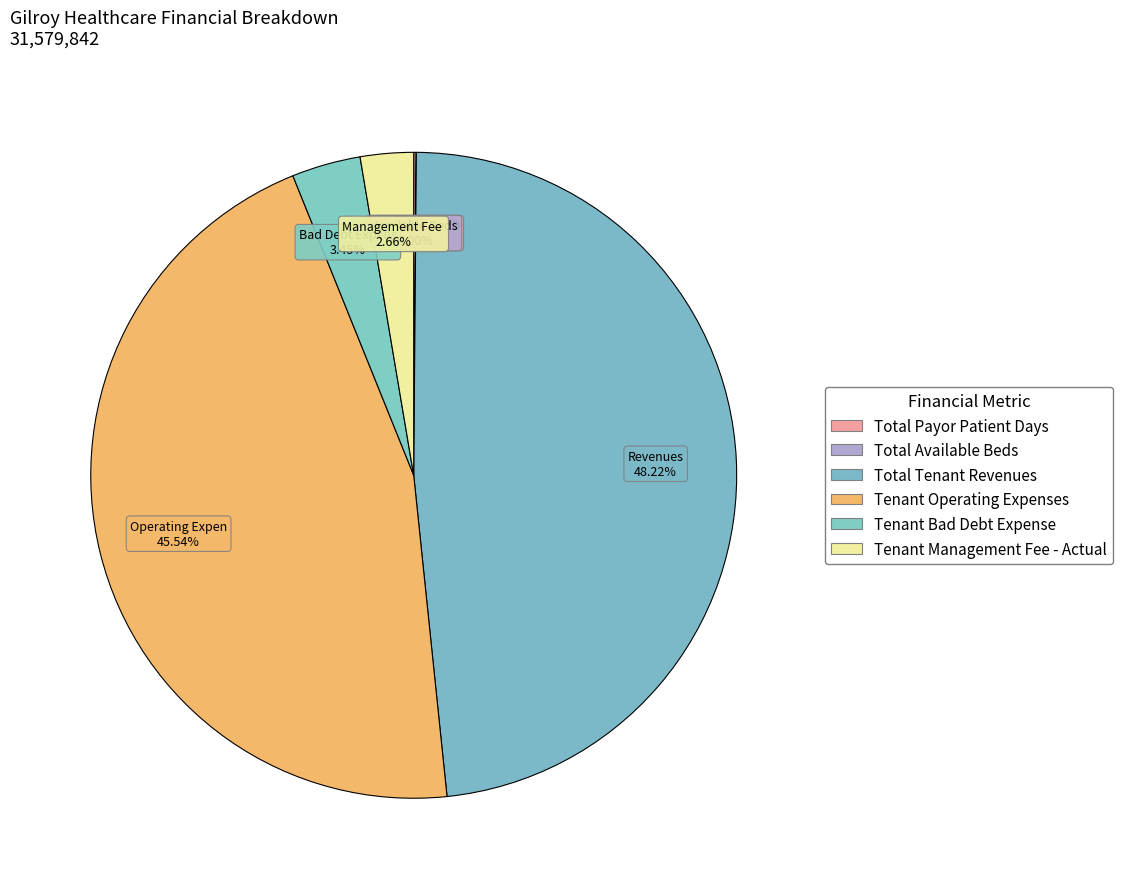

What is the largest slice in the pie chart?

Total Tenant Revenues